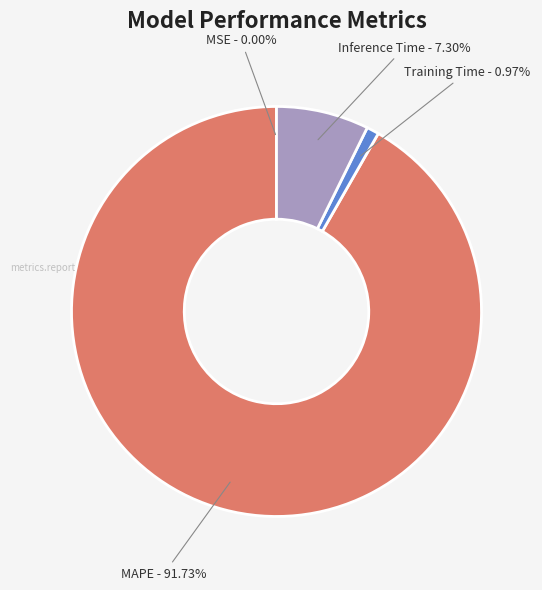

Does Inference Time - 7.30% represent more than half of the total?

No